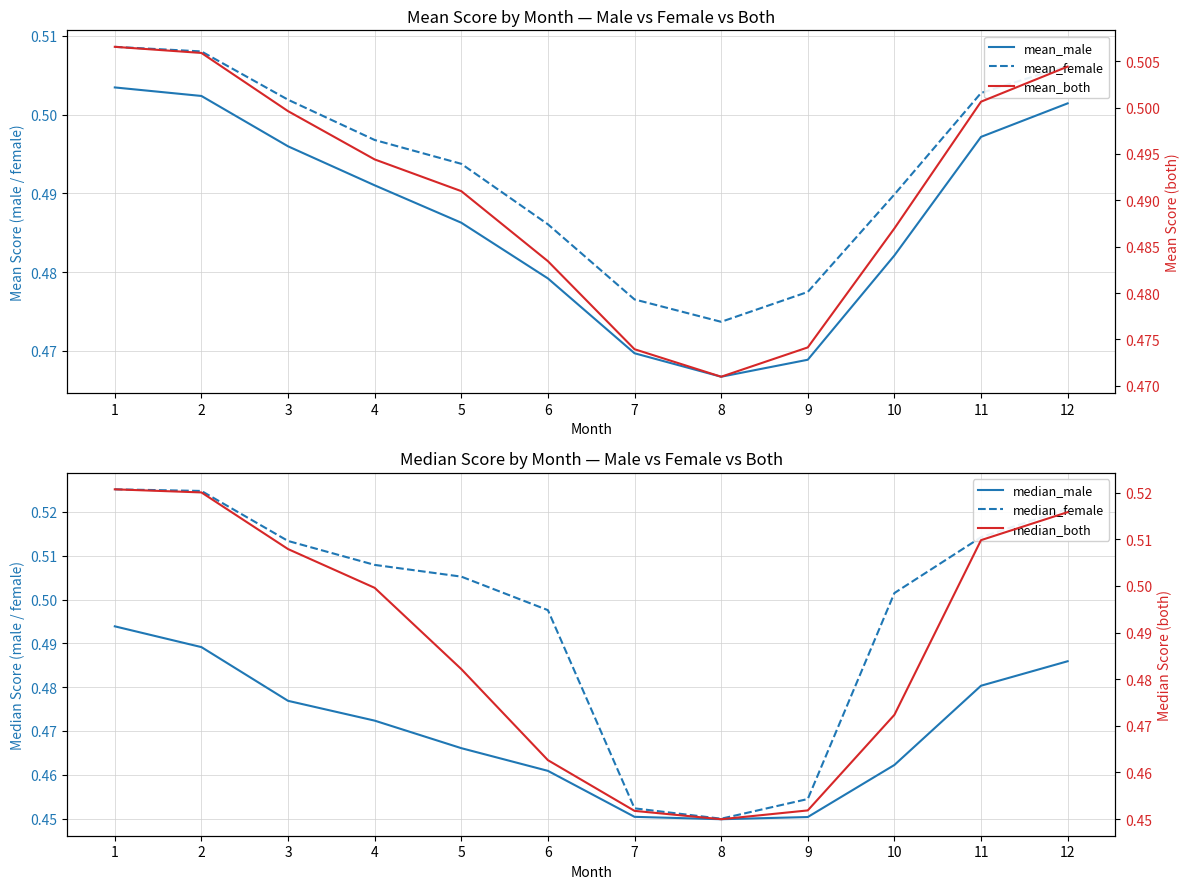

At which label does median_female reach its minimum?

8